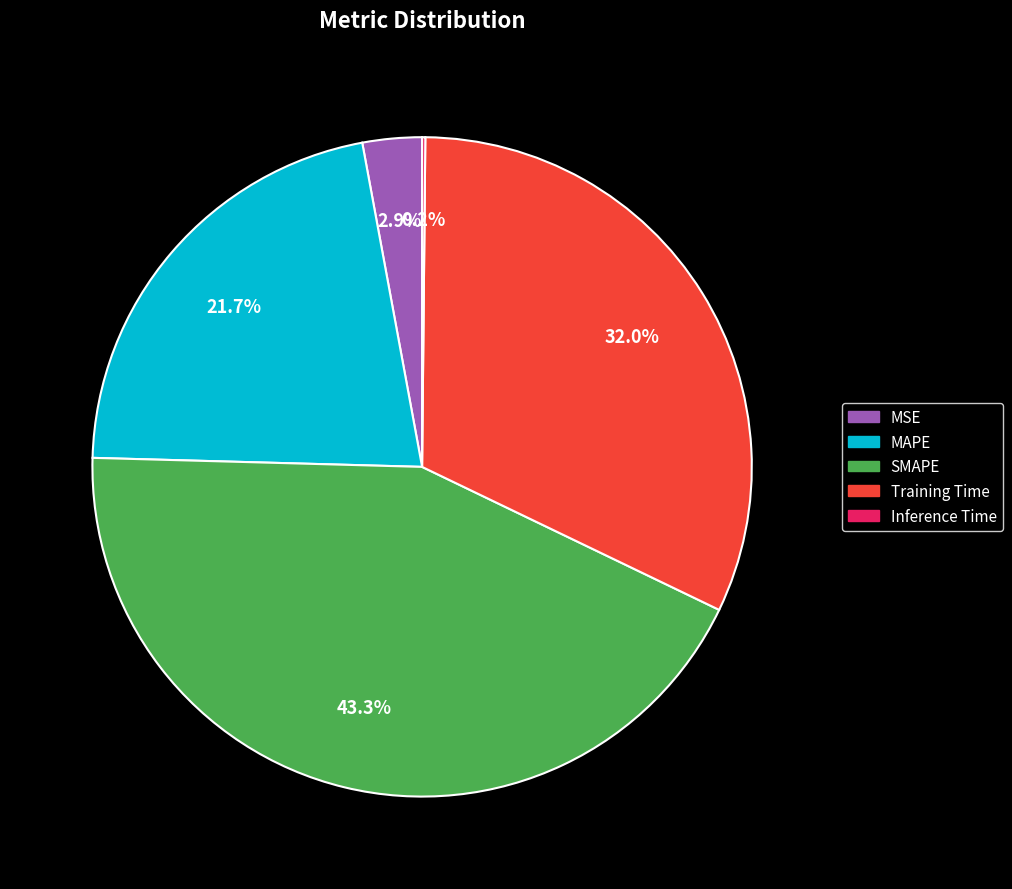

Is there any slice that represents more than half of the pie?

No